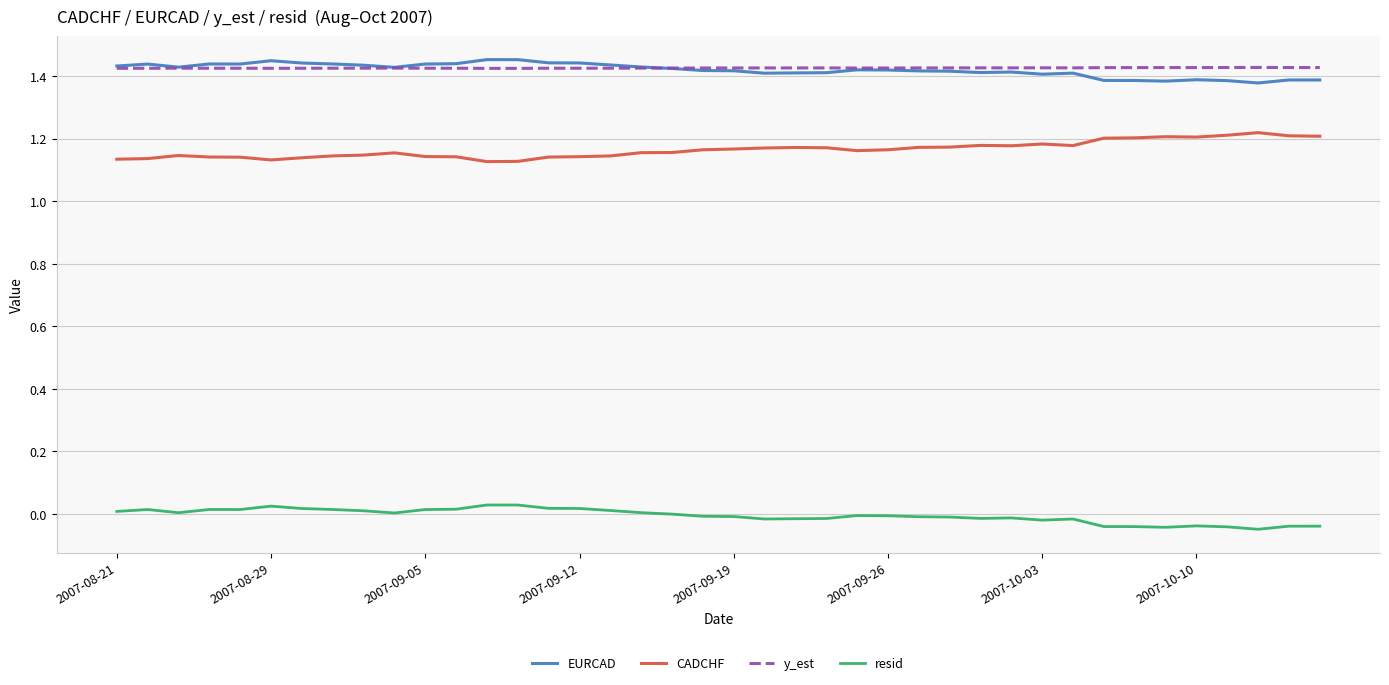

True or false: resid and y_est intersect in this chart.

False